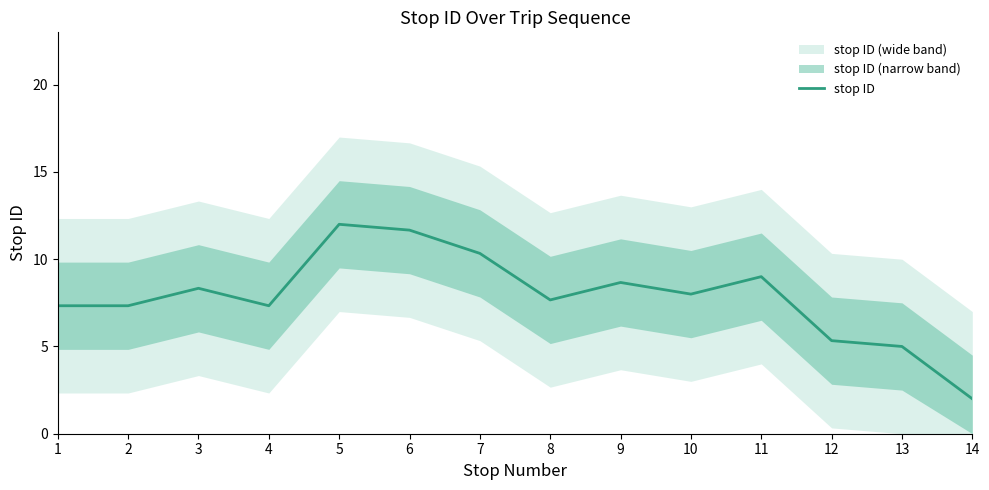

List the labels in order of value, smallest first.

14, 13, 12, 1, 2, 4, 8, 10, 3, 9, 11, 7, 6, 5